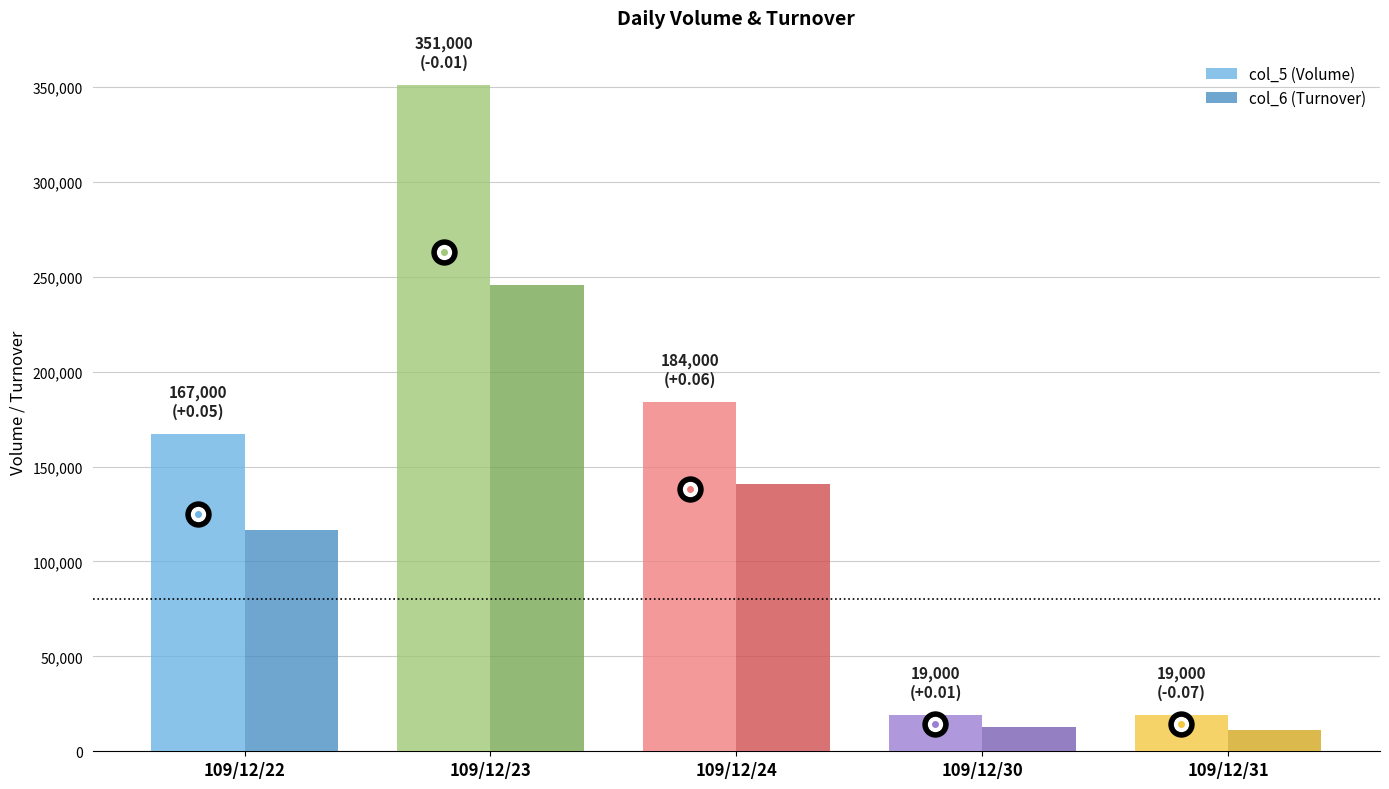

At 109/12/30, list the series in order from largest to smallest.

col_5 (Volume), col_6 (Turnover)